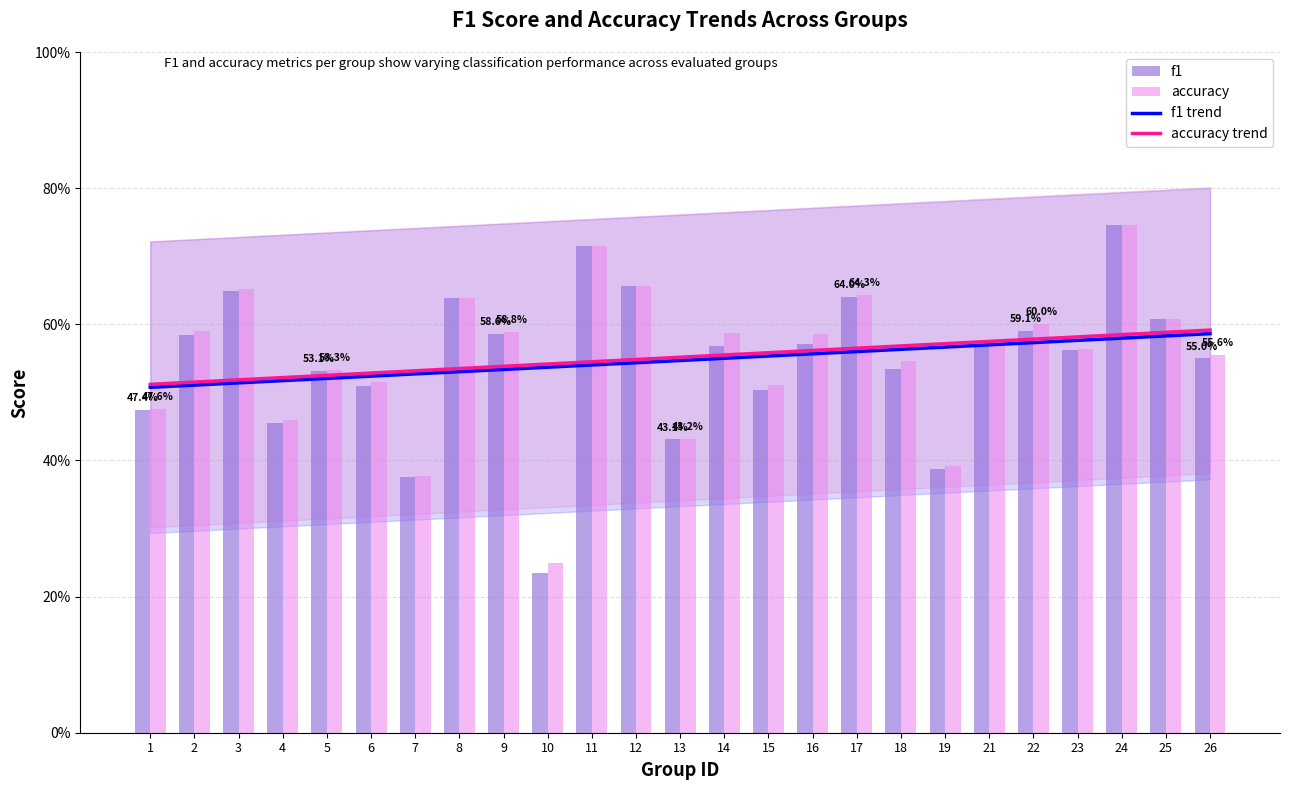

List the labels in order of f1 trend value, largest first.

26, 25, 24, 23, 22, 21, 19, 18, 17, 16, 15, 14, 13, 12, 11, 10, 9, 8, 7, 6, 5, 4, 3, 2, 1